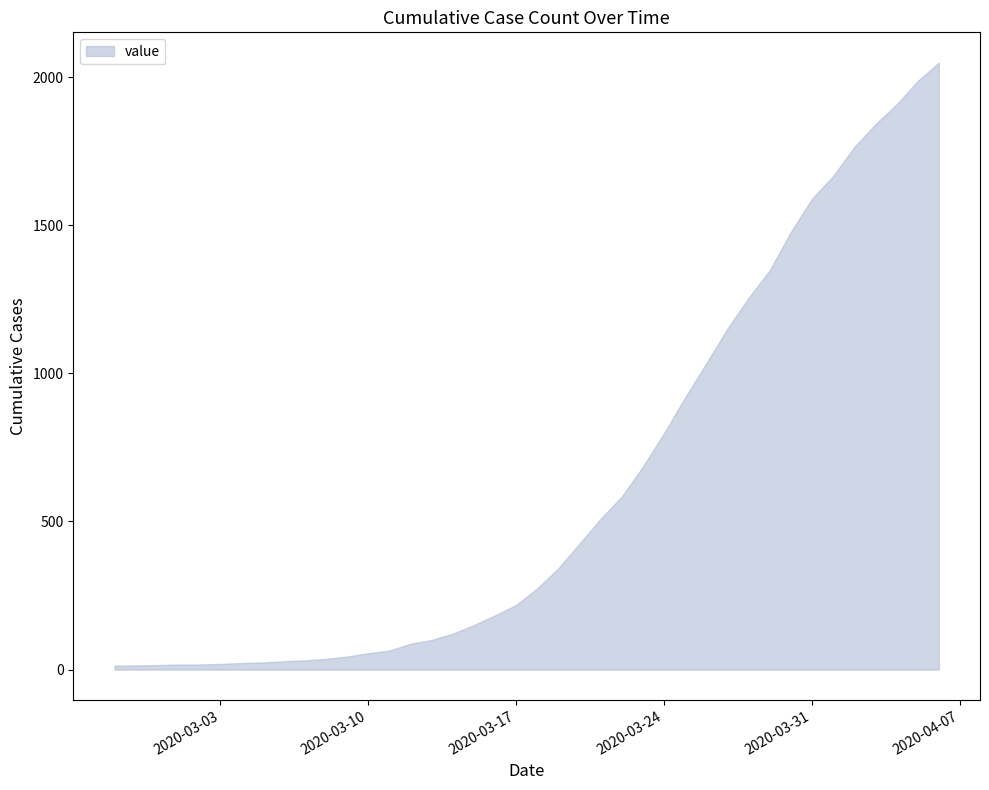

True or false: the data shows 1255 at 2020-03-28.

True